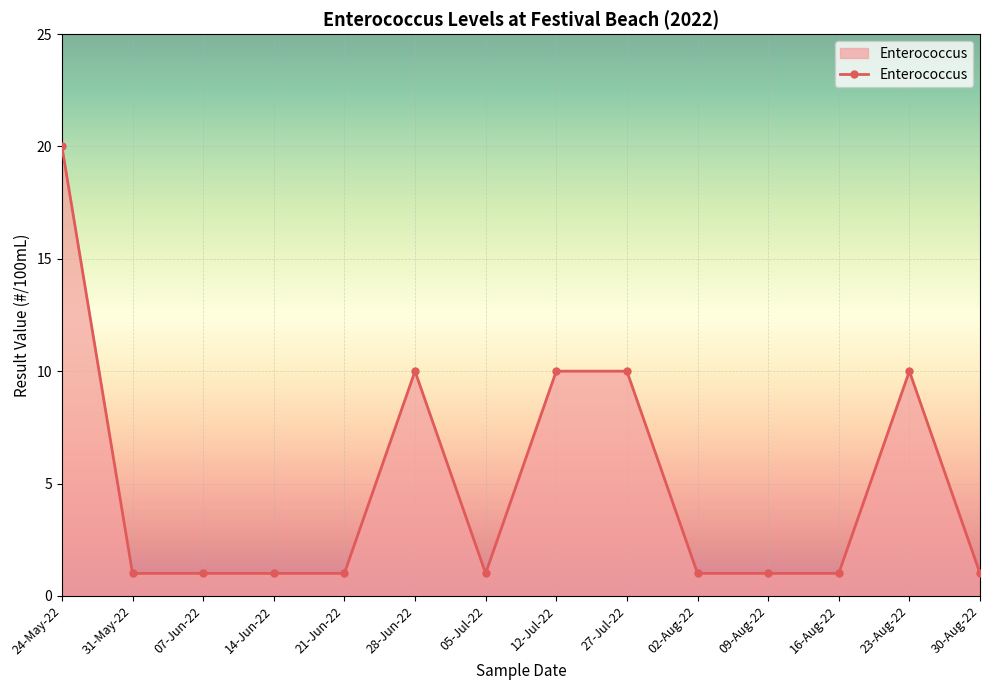

Reading left to right, transcribe all the data shown in this chart.

20	1	1	1	1	10	1	10	10	1	1	1	10	1